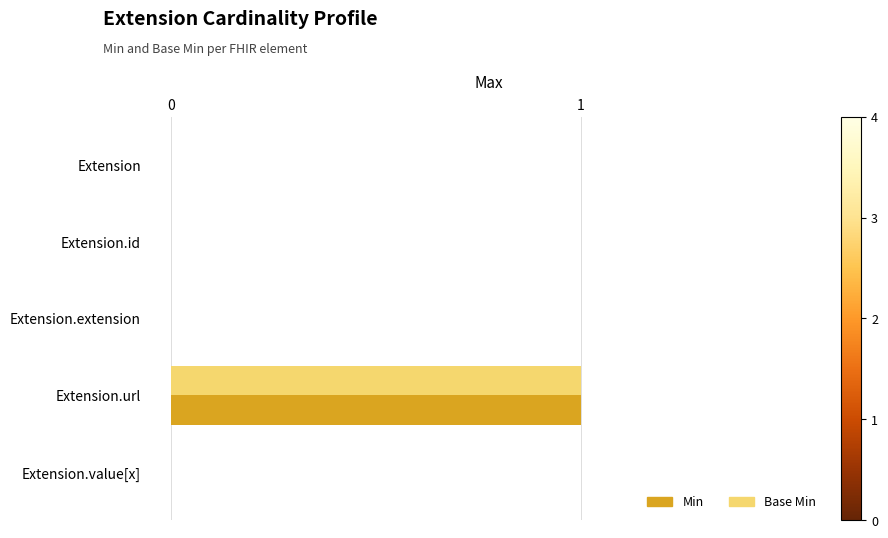

Which category has the highest value across all series?

Extension.url